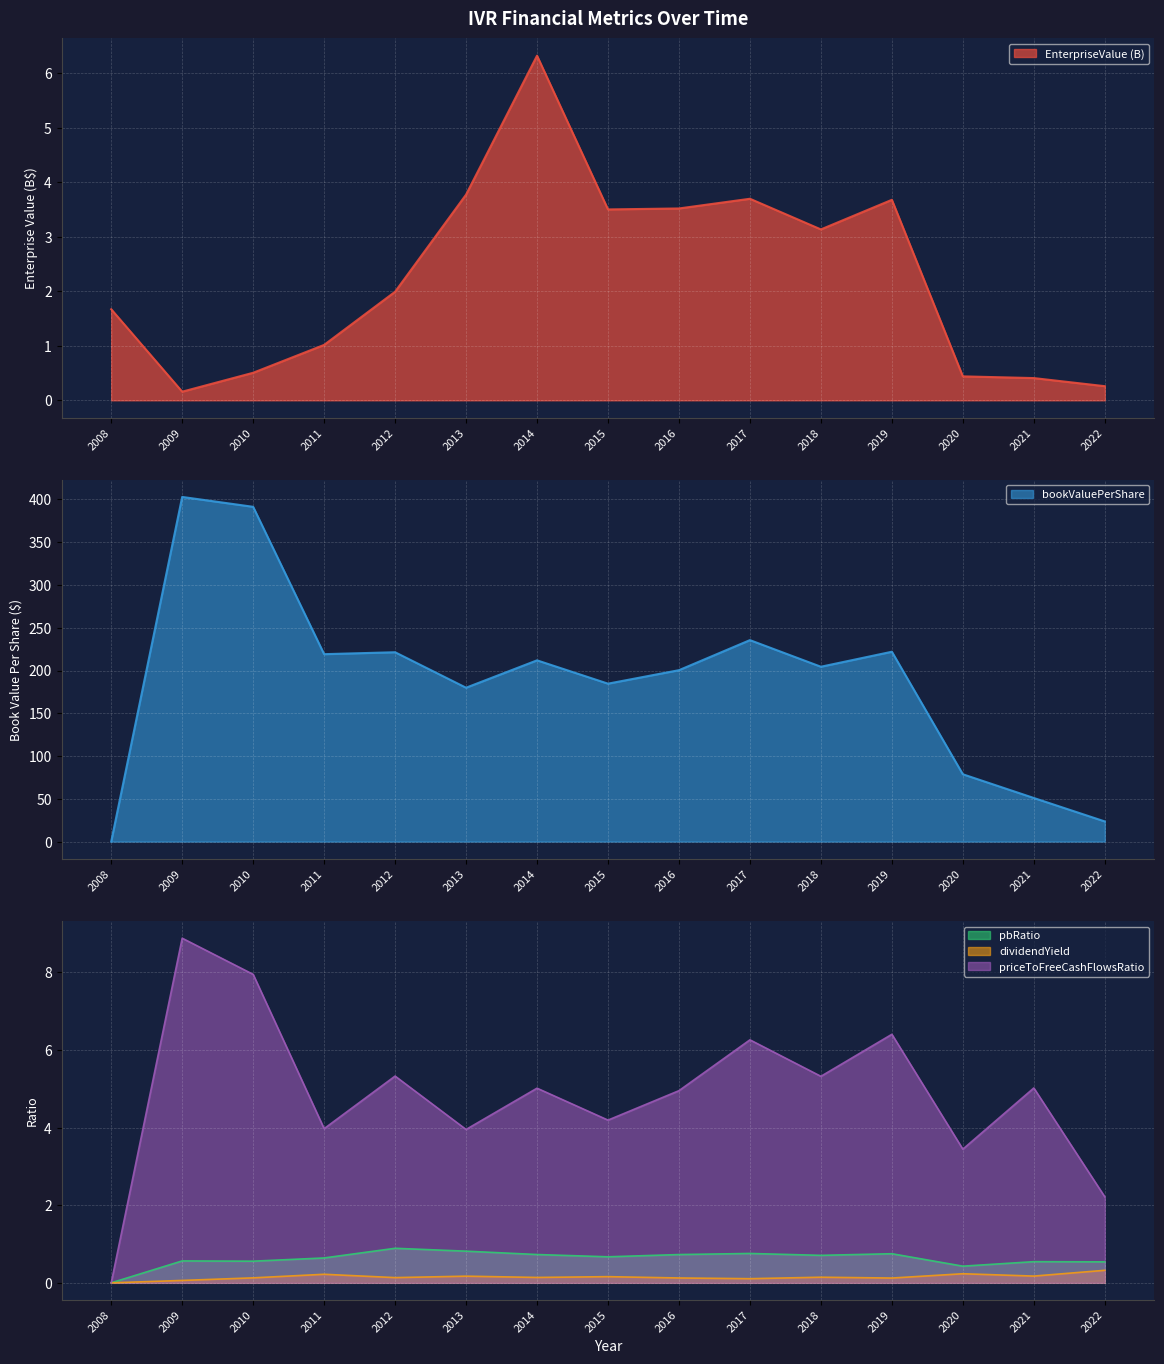

How many lines are shown in the chart?

5